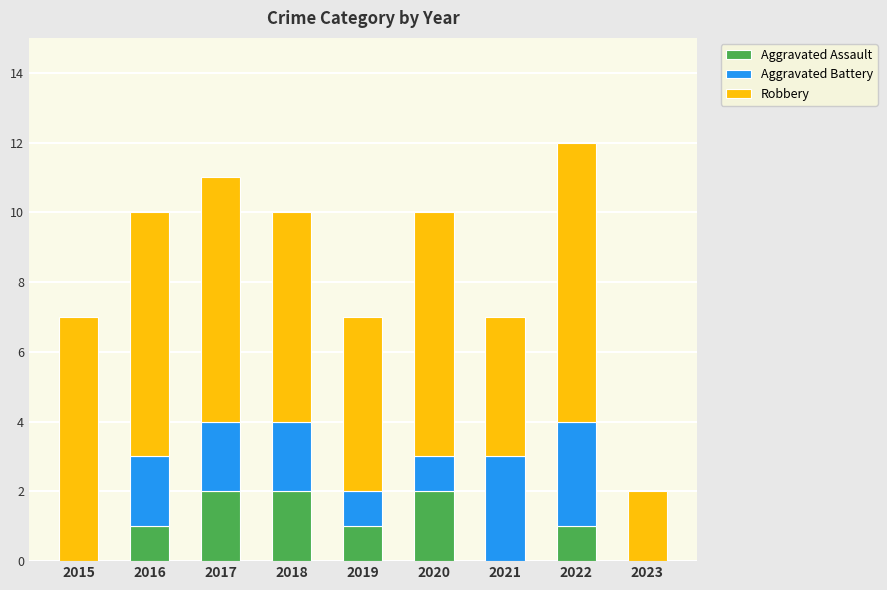

Are the bars horizontal?

No